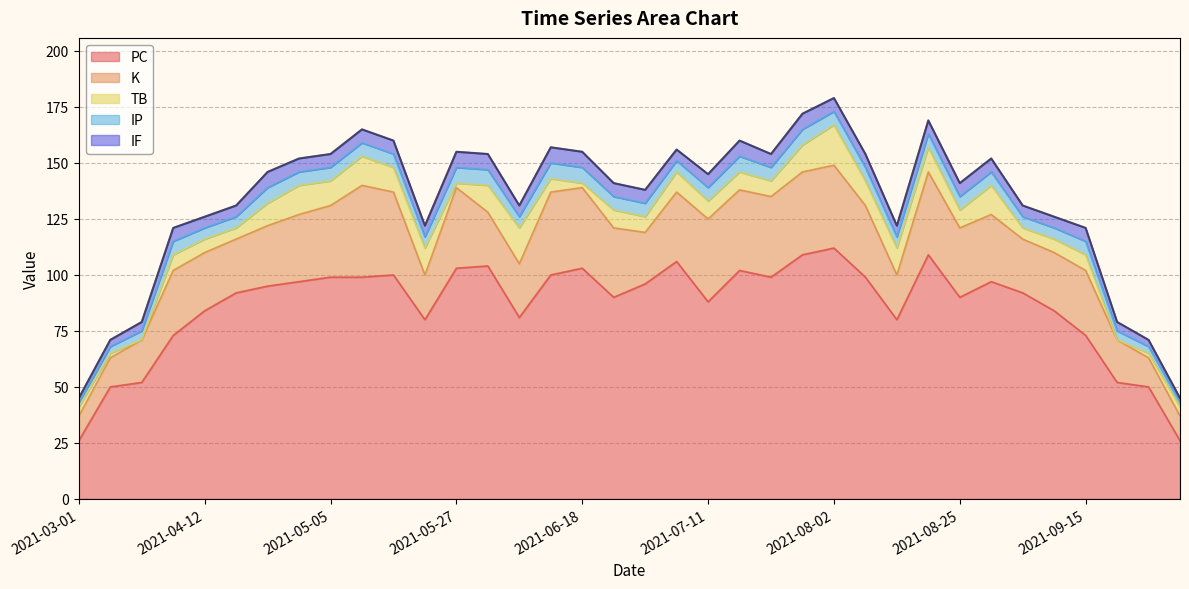

Which category has the highest value in the PC series?

2021-08-02